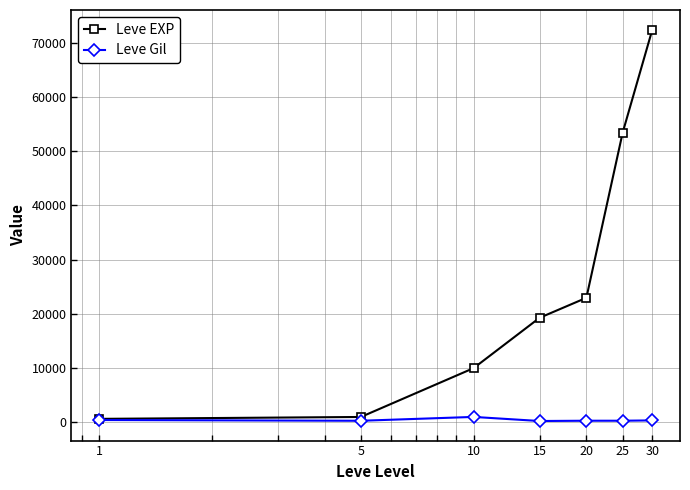

True or false: Leve EXP has more than 1 points higher than both neighbors.

False